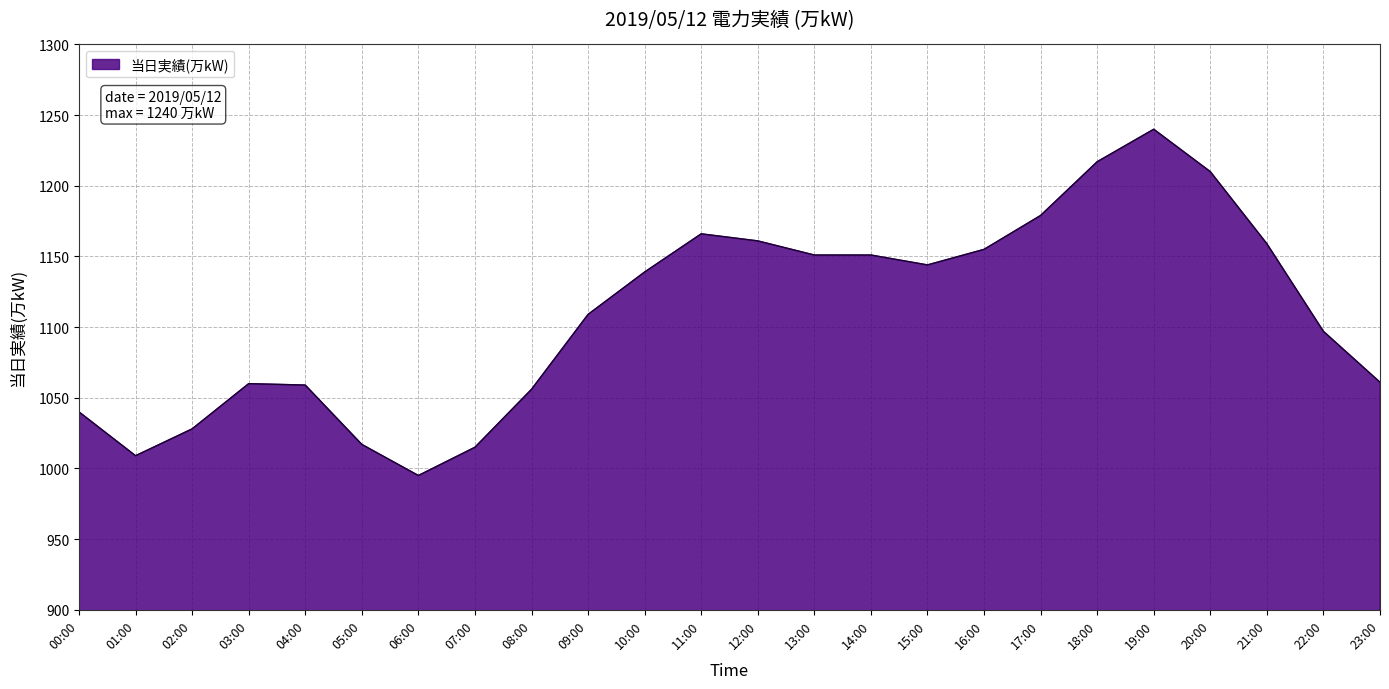

What is the minimum value shown in the chart?

995